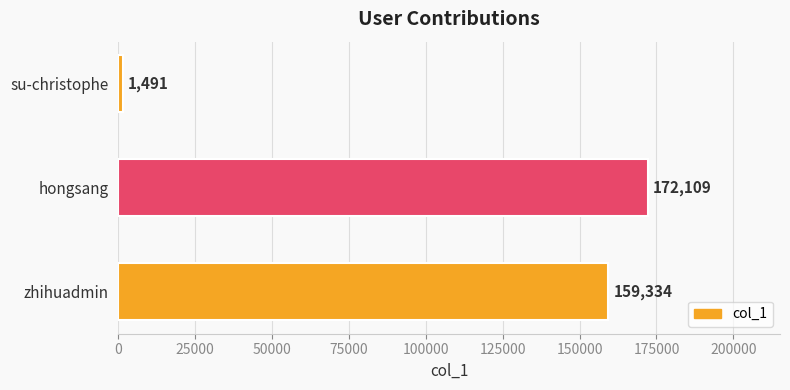

Read the value at hongsang, to the nearest 100.

172100